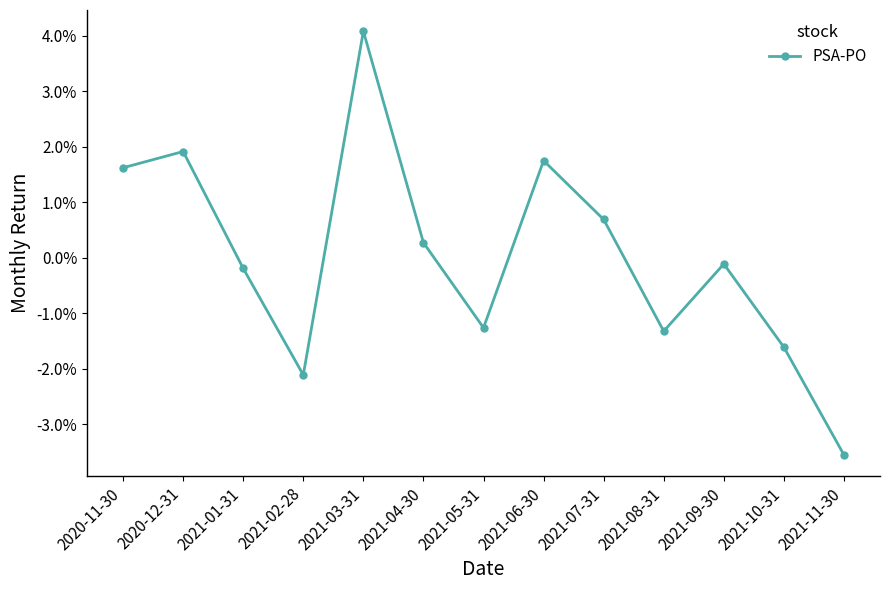

Which has a higher value, 2021-07-31 or 2021-05-31?

2021-07-31